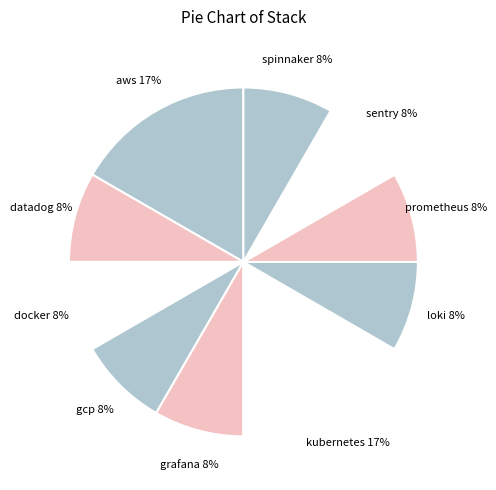

Approximately how many times larger is the value at docker compared to aws?

0.5